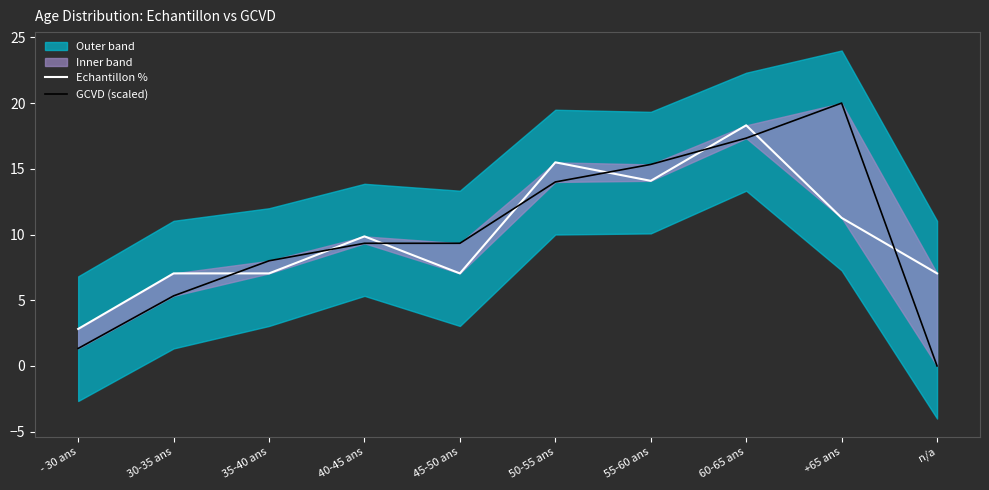

What is the difference between the maximum and minimum values in the Echantillon % series?

15.5